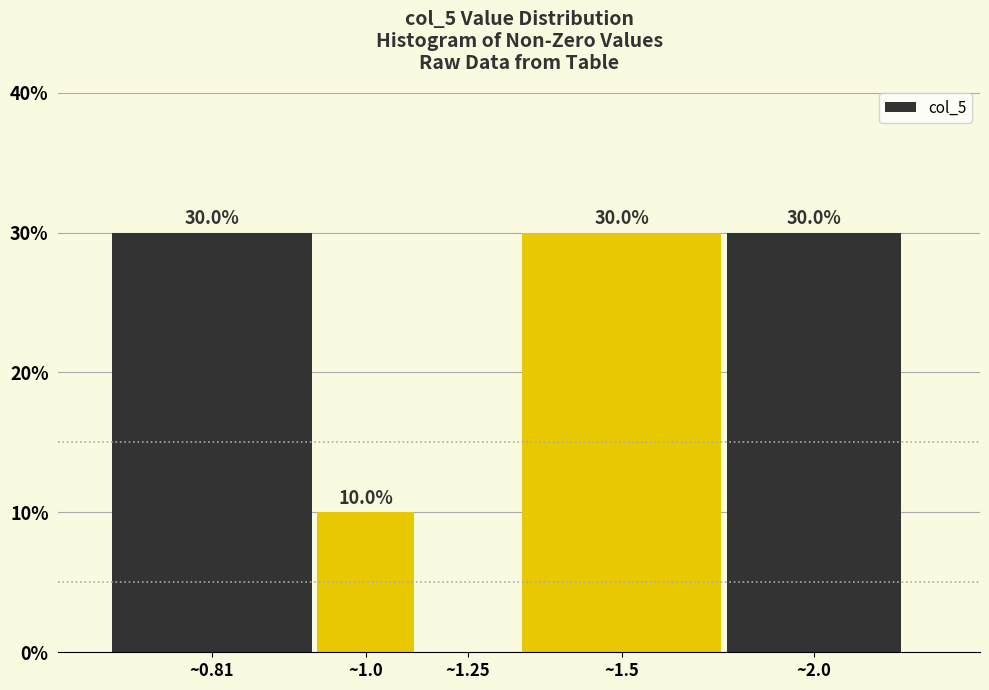

Reading left to right, list all the values displayed in this chart.

~0.81=30	~1.0=10	~1.25=0	~1.5=30	~2.0=30